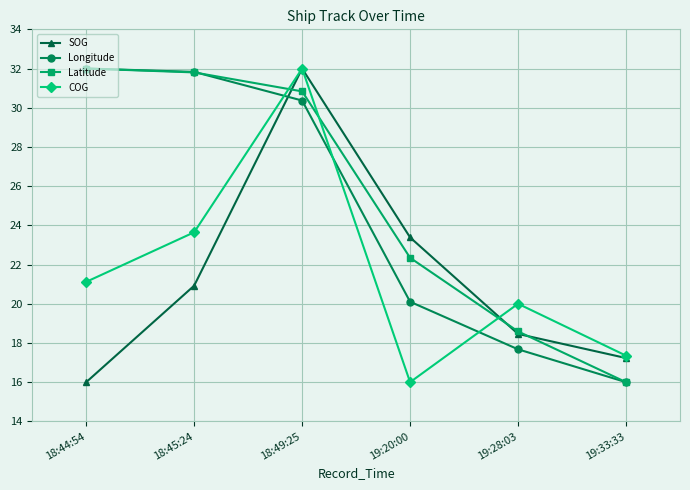

Which series has the largest total across all categories?

Latitude